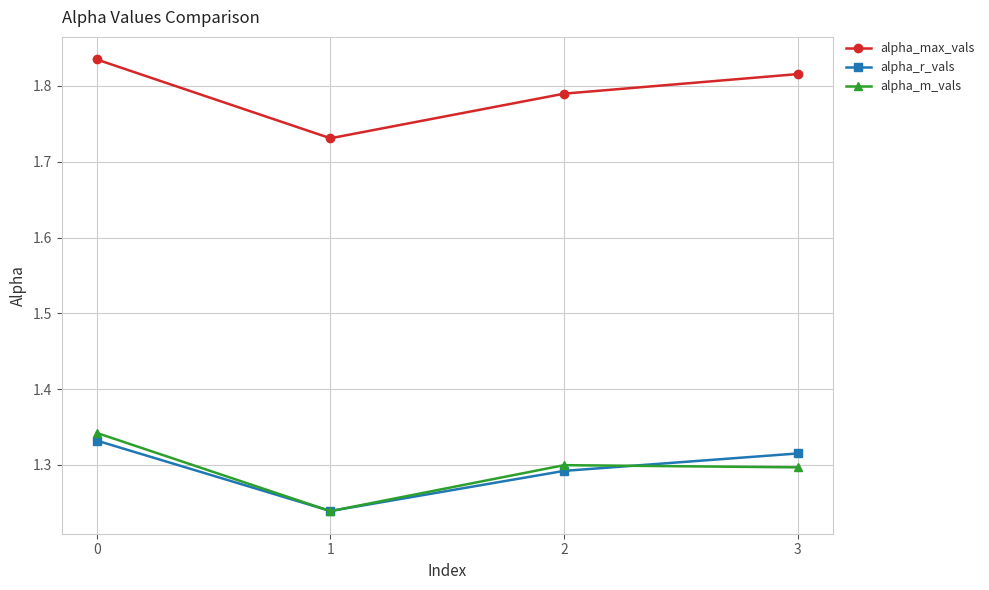

What is the spread (max minus min) of values at 2?

0.5